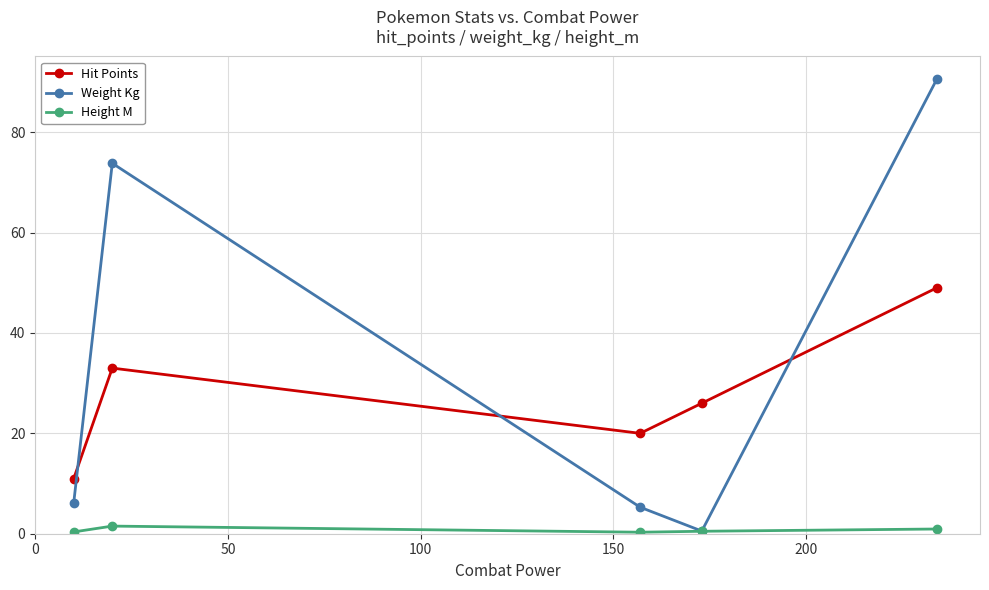

Which series has the largest total across all categories?

Weight Kg